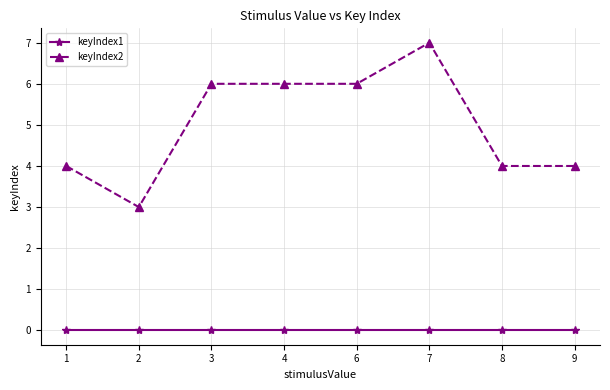

Reading left to right, what are all the values shown in this chart?

keyIndex1: 0	0	0	0	0	0	0	0
keyIndex2: 4	3	6	6	6	7	4	4